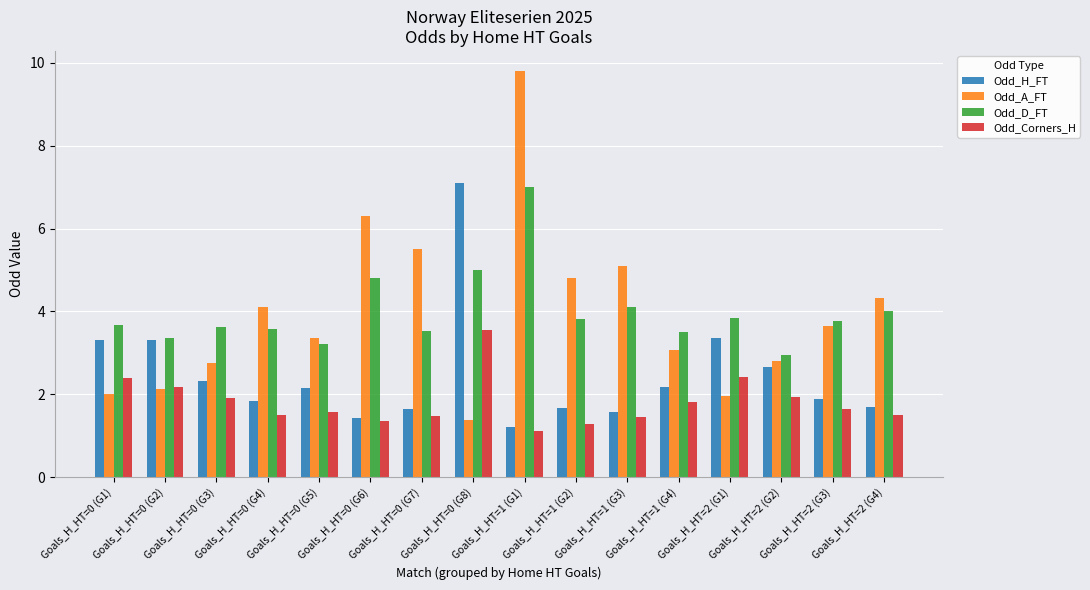

Does the chart contain stacked bars?

No